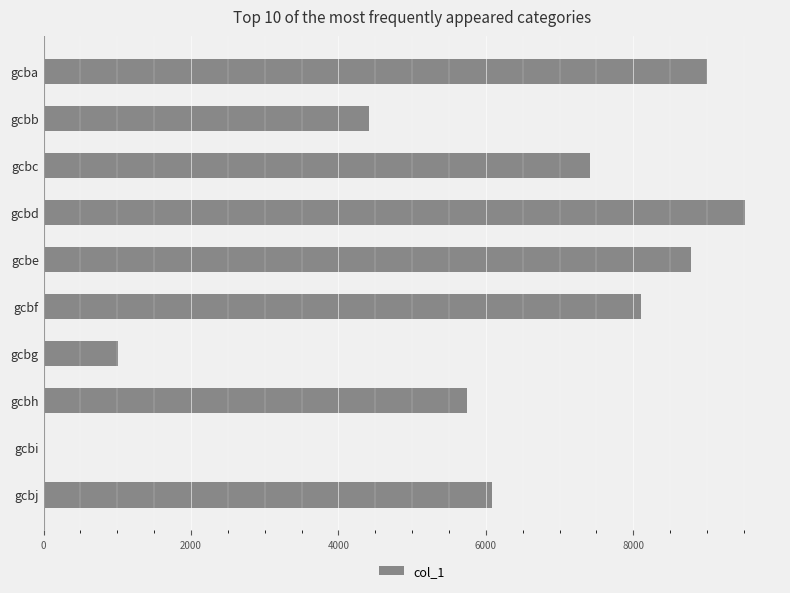

Are the bars horizontal?

Yes